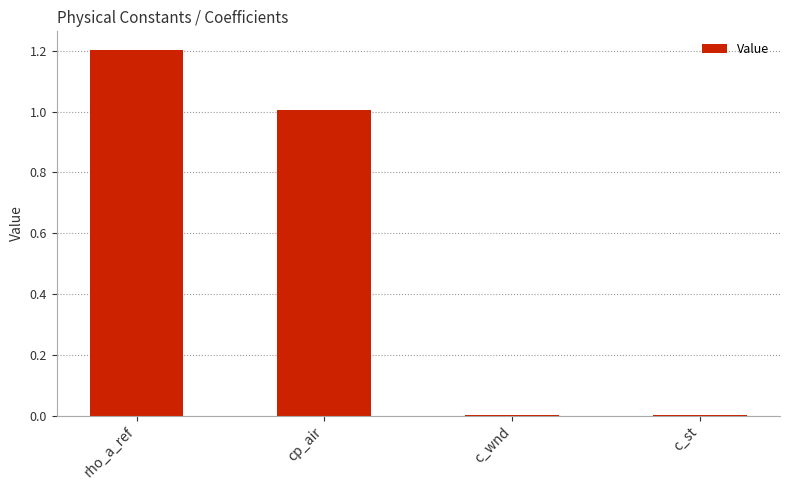

True or false: the data shows 0.0 at c_st.

True